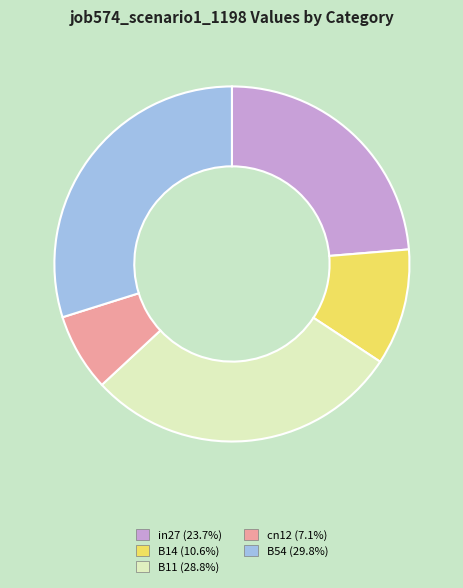

Which has a higher value, B14 or cn12?

B14